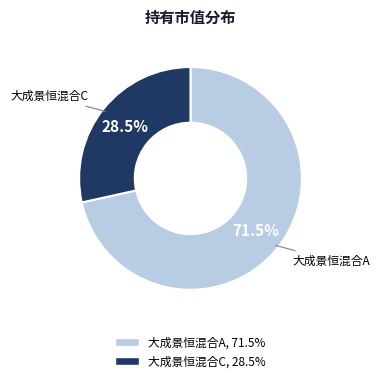

What portion of the pie excludes 大成景恒混合A?

28.5%